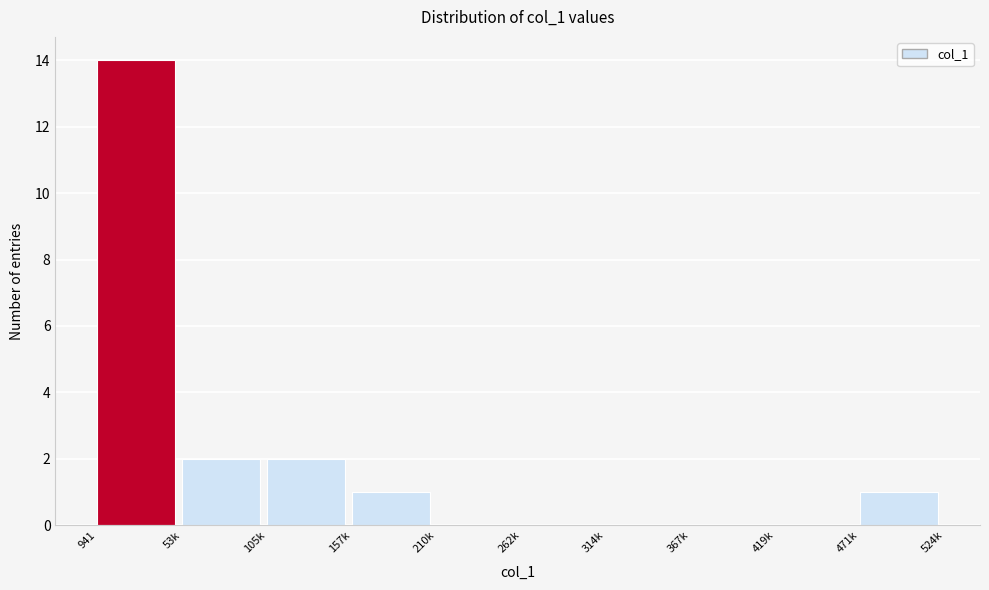

Reading right to left, transcribe all the data shown in this chart.

471k=1	419k=0	367k=0	314k=0	262k=0	210k=0	157k=1	105k=2	53k=2	941=14